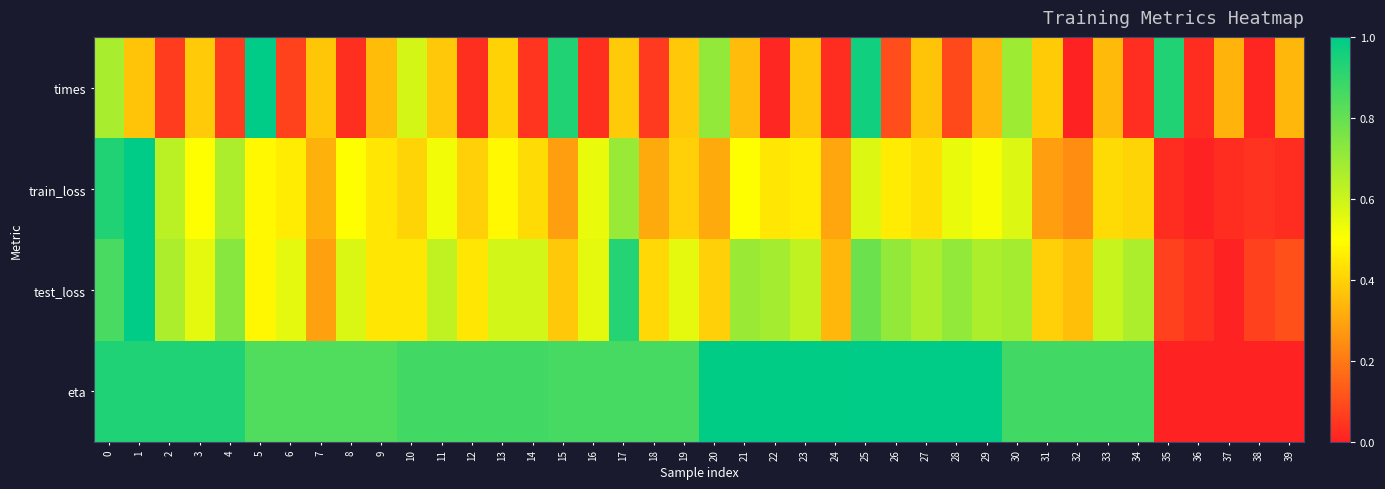

How many distinct data groups are displayed?

4